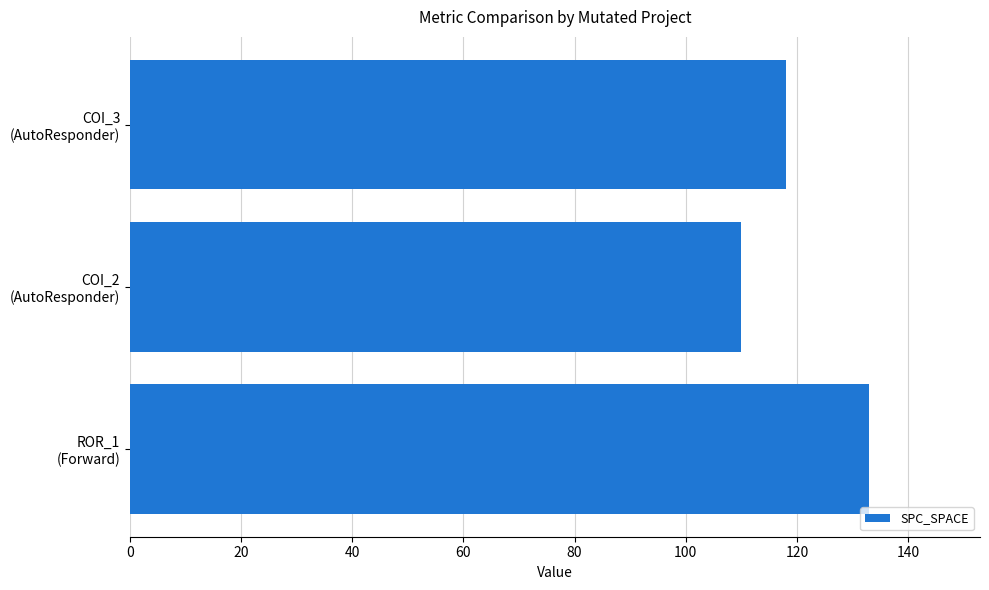

What is the difference between the maximum and second lowest values?

15